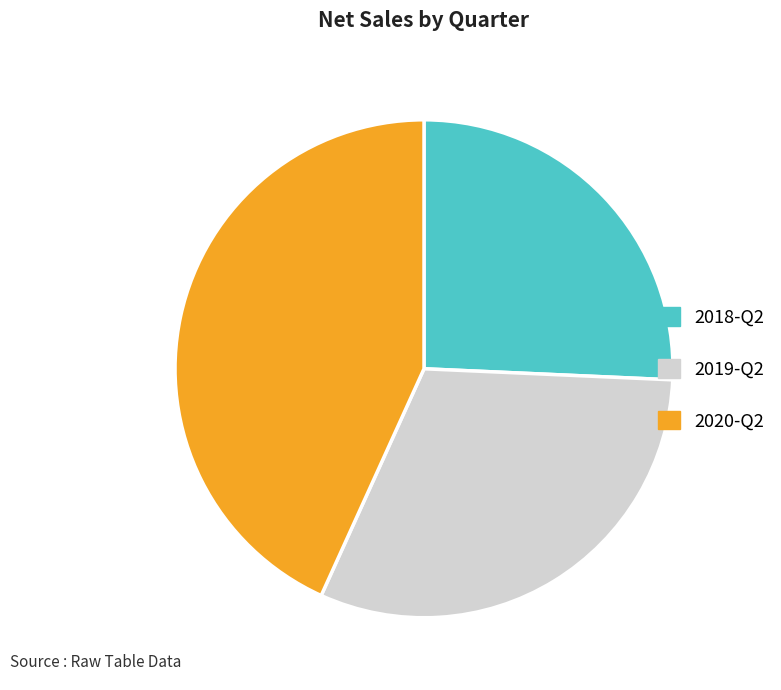

Count the number of slices in the pie.

3